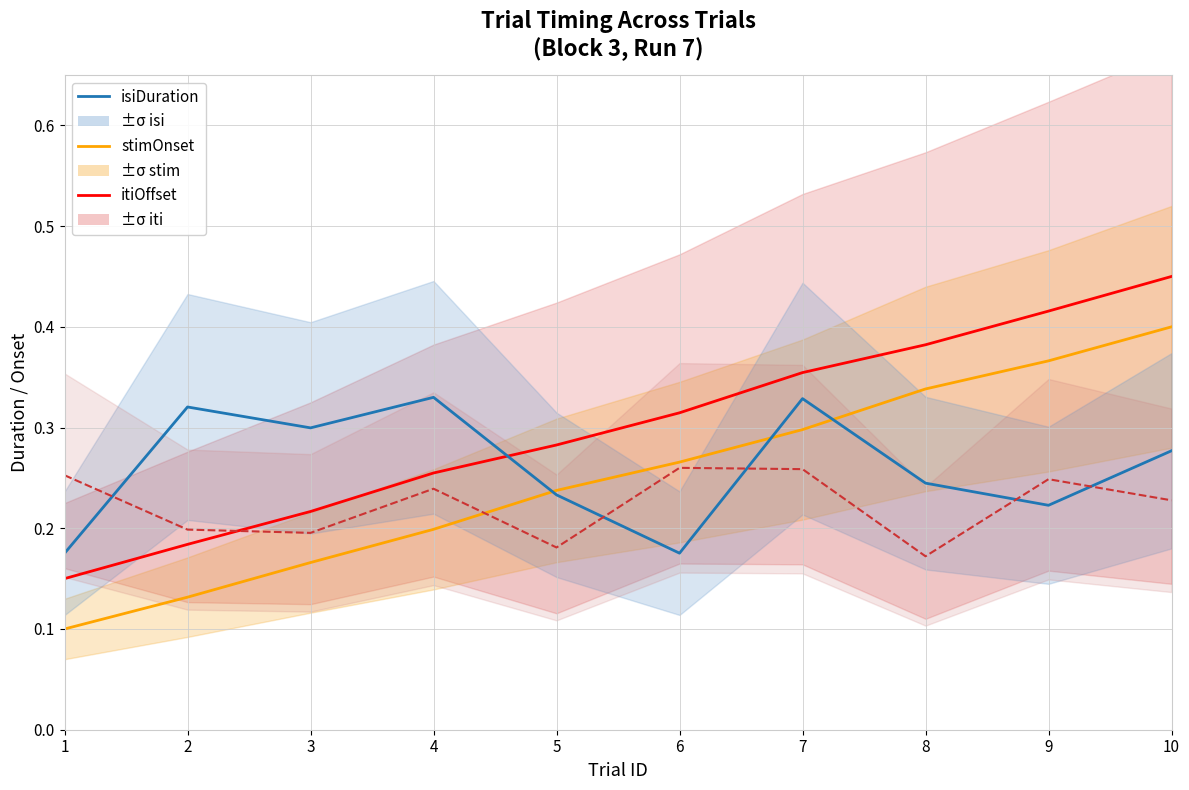

Where is the first local minimum for isiDuration?

3